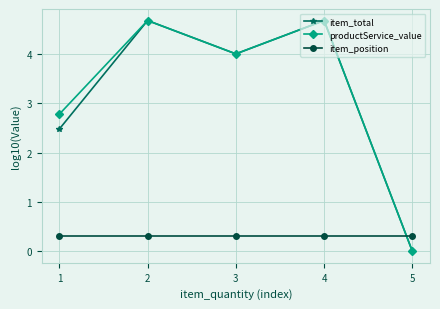

What value does the item_position series have at 3?

0.3